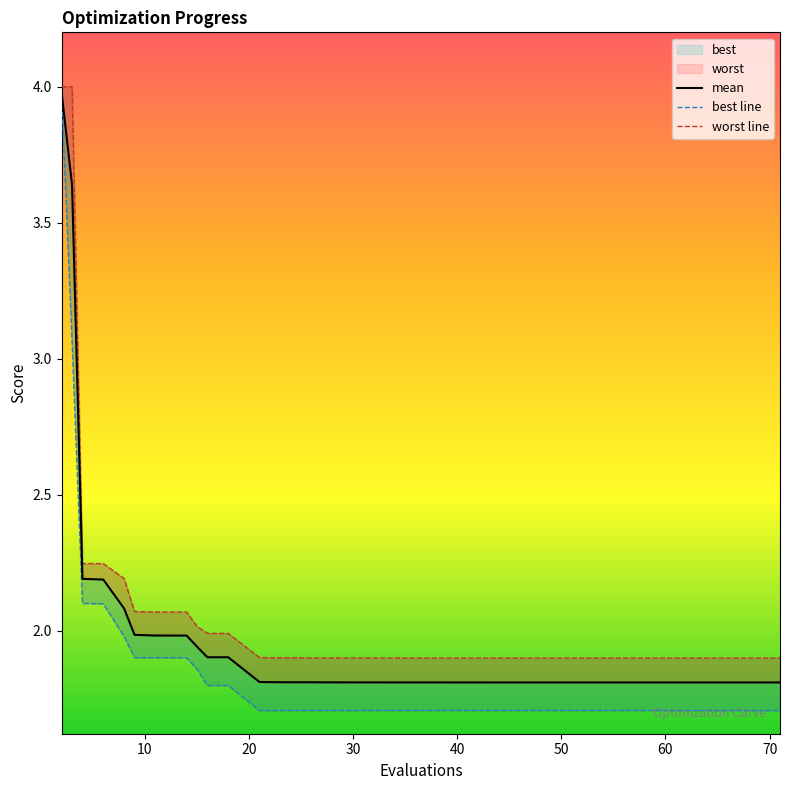

What is the label of the 36th point from the right?

40